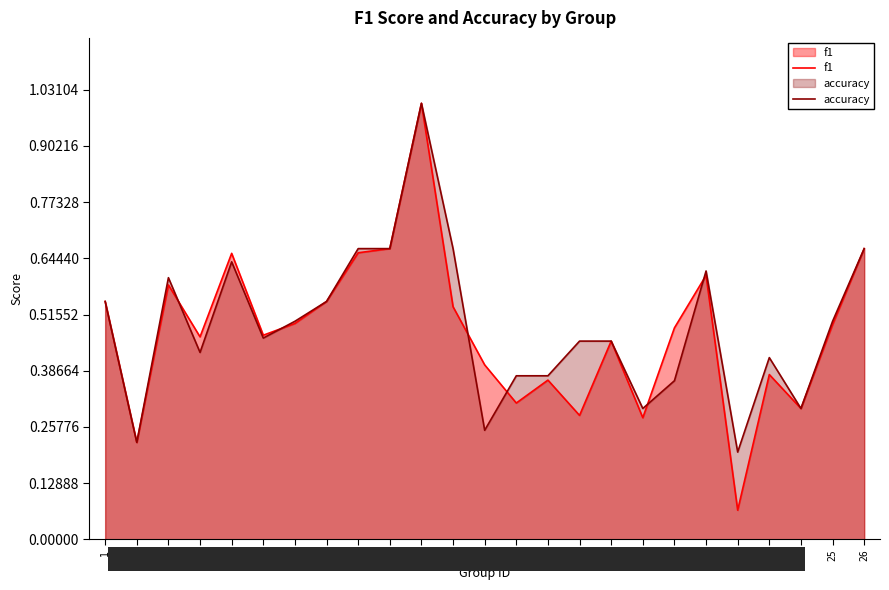

At which label does f1 reach its peak?

11